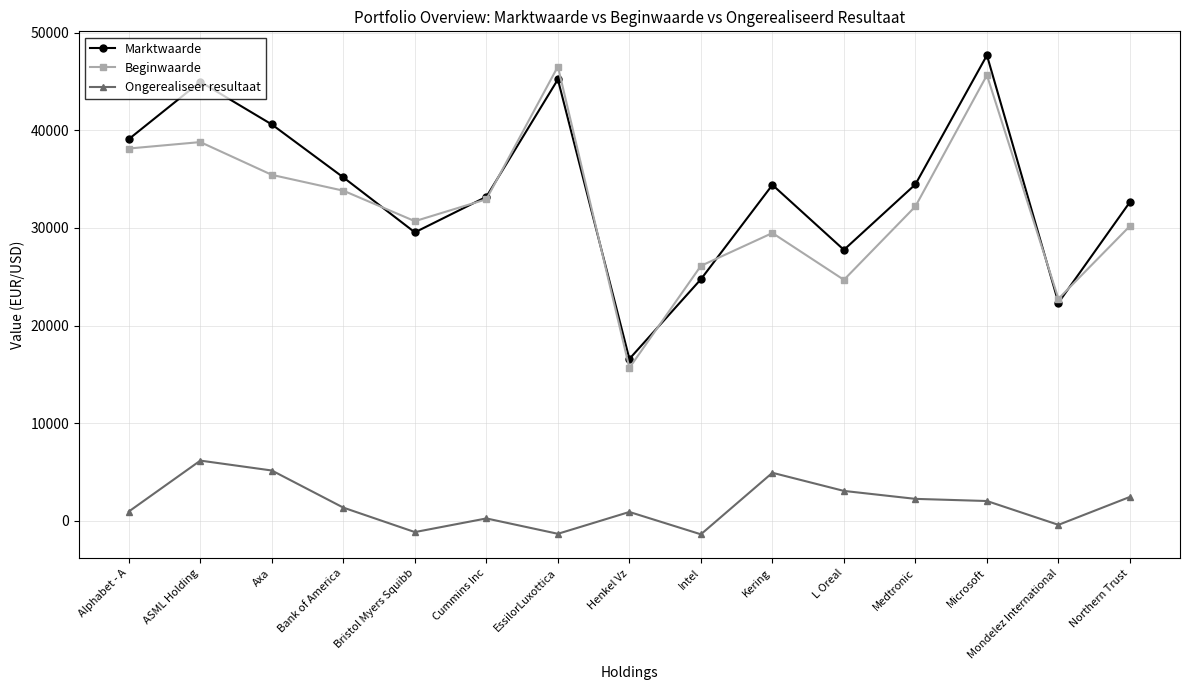

Where does the Beginwaarde series first go above 32207?

Alphabet - A